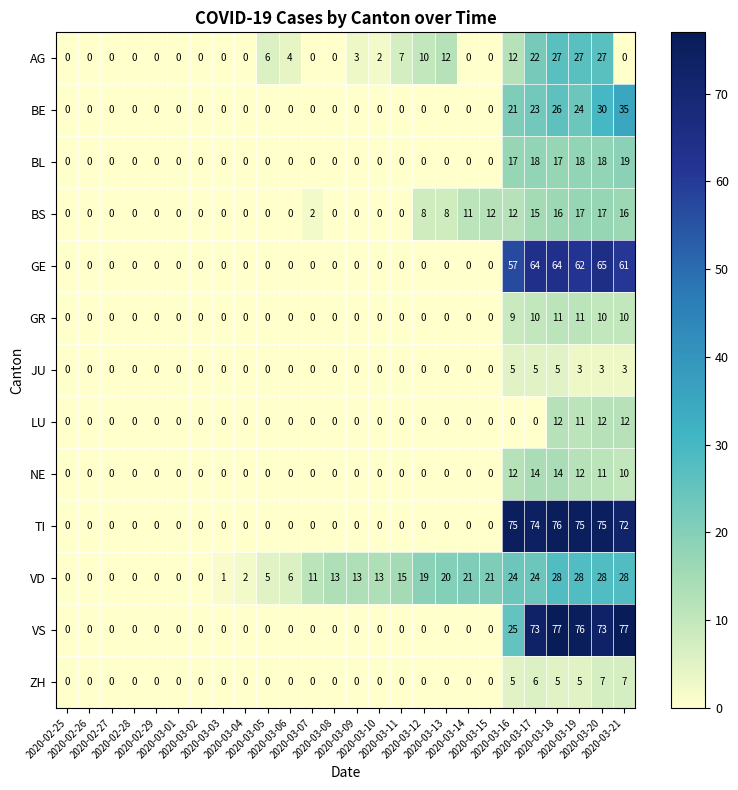

List the series in order of their peak value, lowest first.

JU, ZH, GR, LU, NE, BS, BL, AG, VD, BE, GE, TI, VS